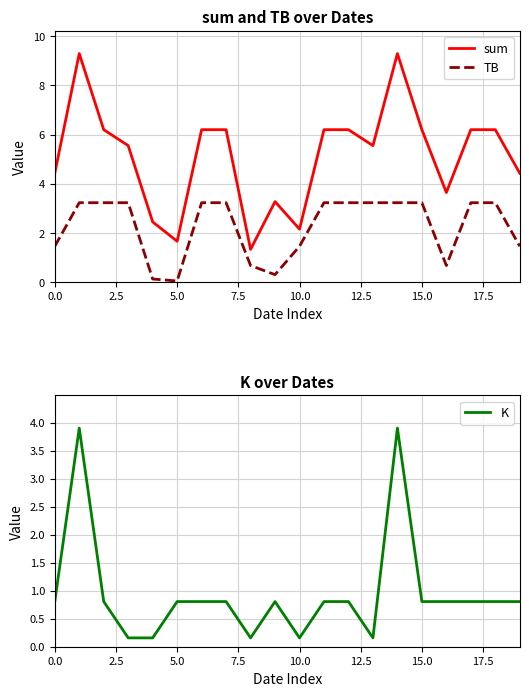

How many data points in sum are above 6?

10